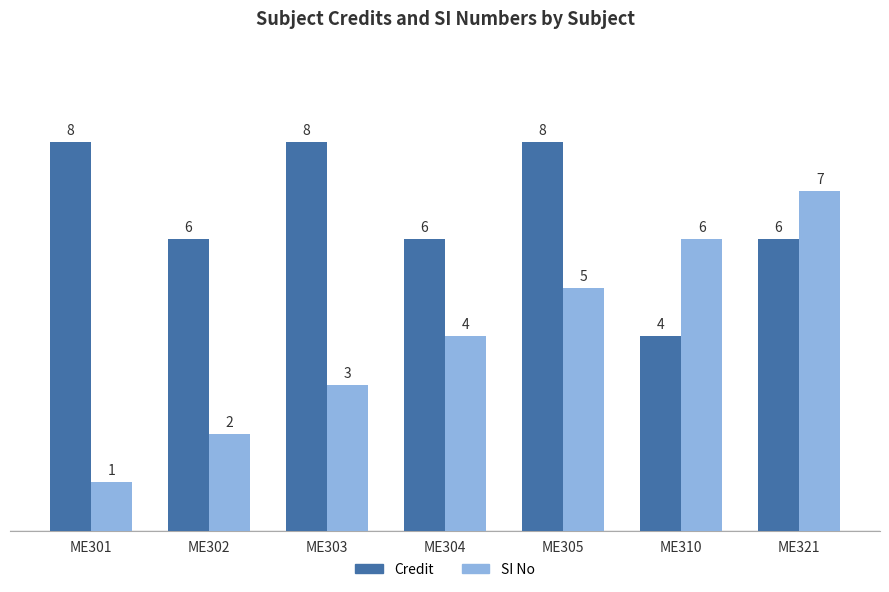

Which series has the largest total across all categories?

Credit